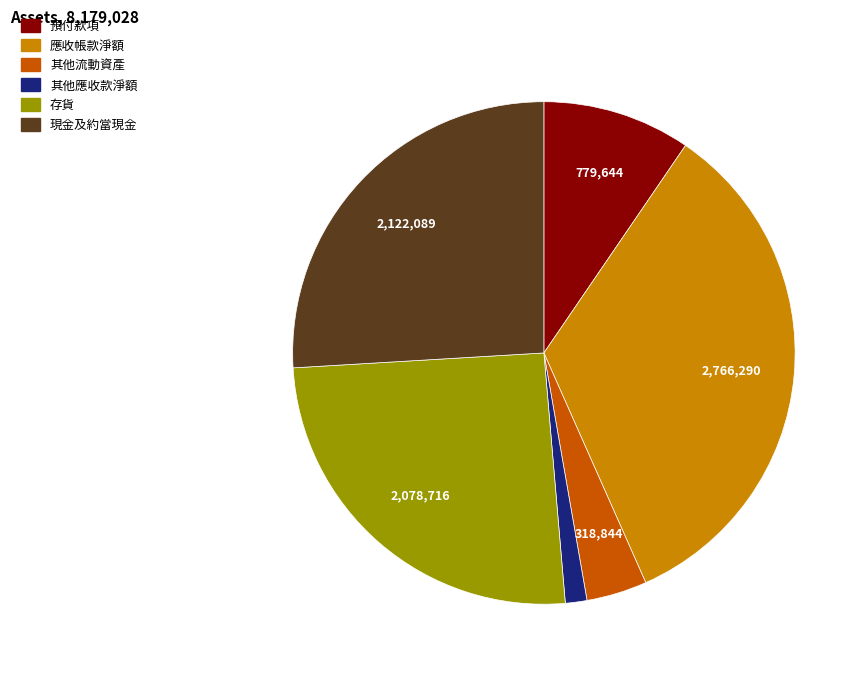

Is the sum of 存貨 and 預付款項 greater than half?

No